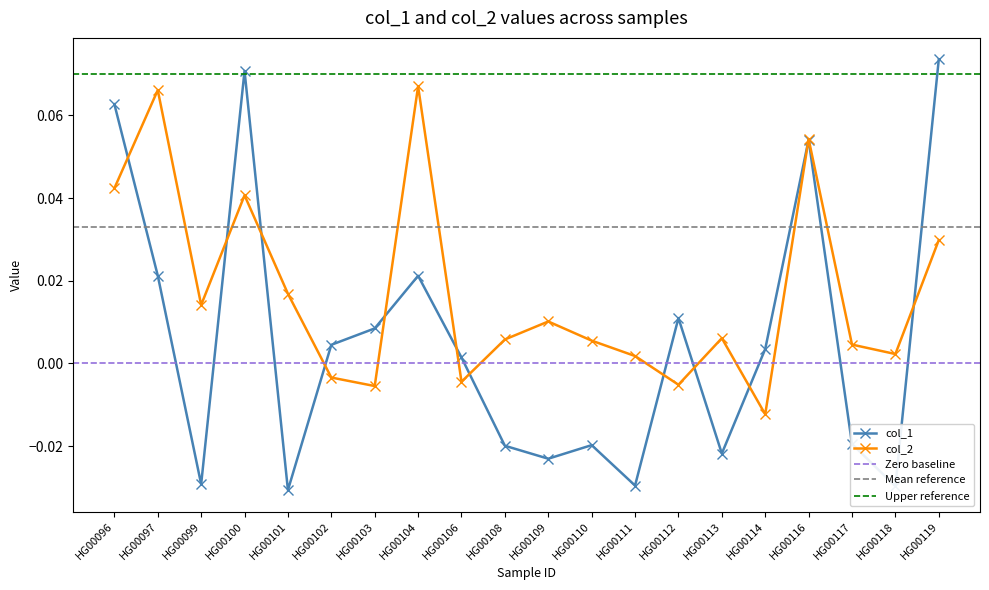

How many values in col_1 are above zero?

11